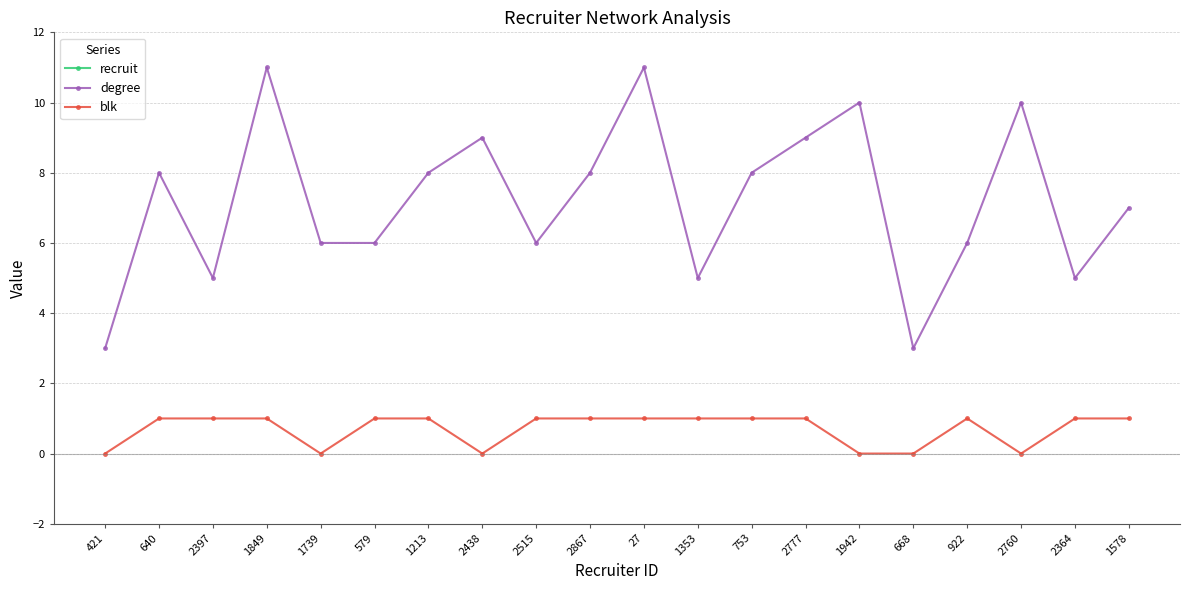

What is the spread (max minus min) of values at 2397?

48